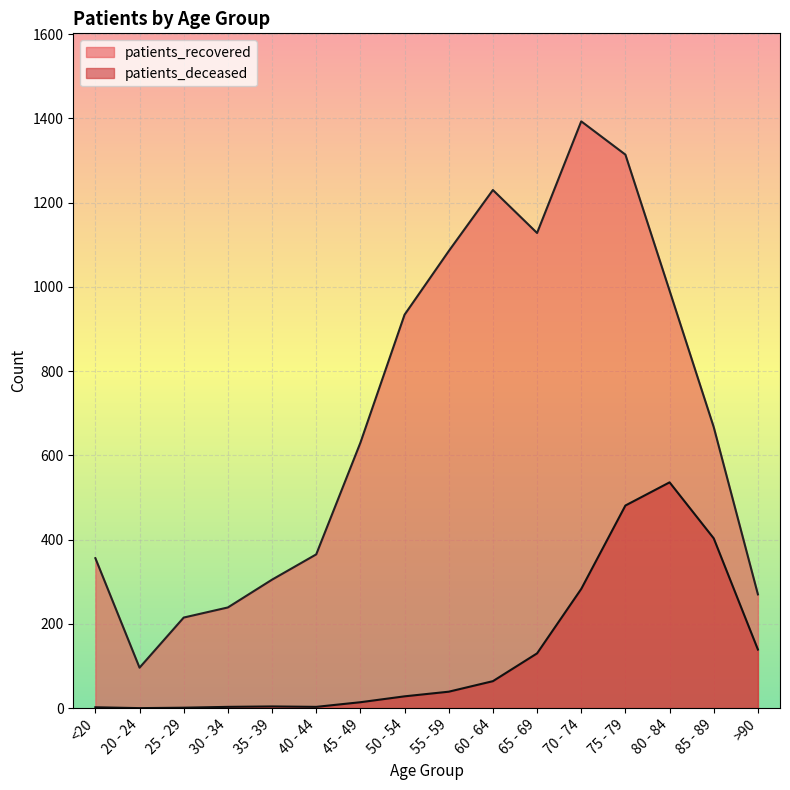

How many values in the patients_deceased series exceed 39?

7